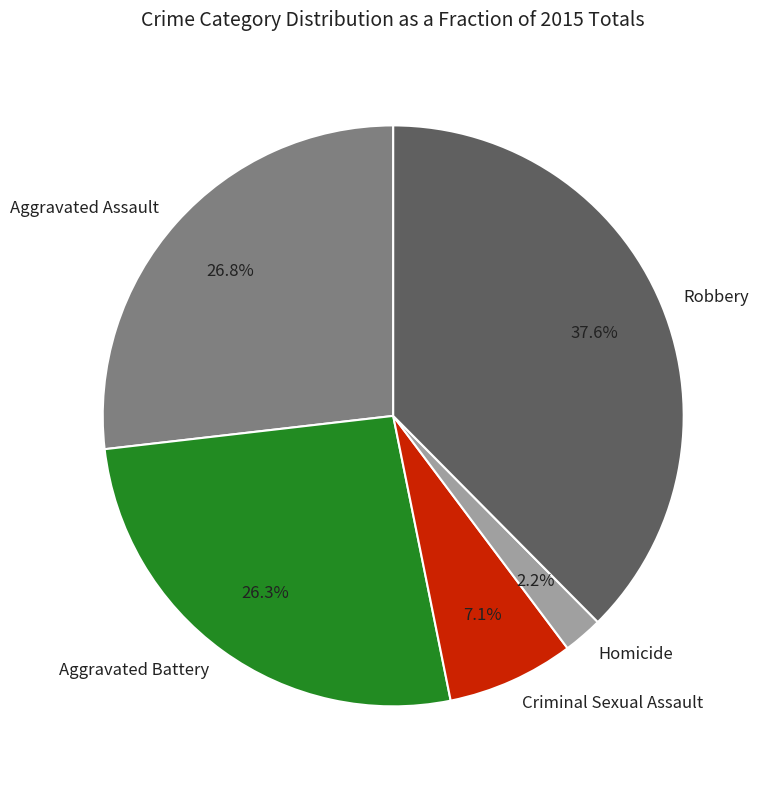

Is it true that Aggravated Battery is 26% of the pie?

True